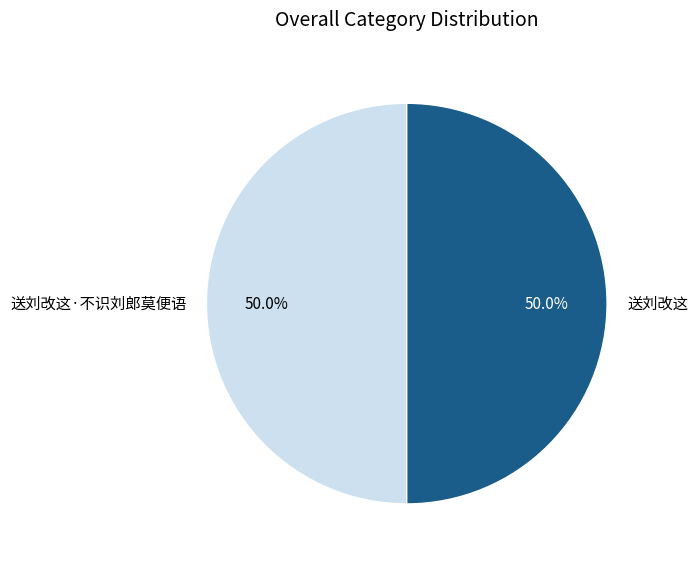

Count the number of slices in the pie.

2